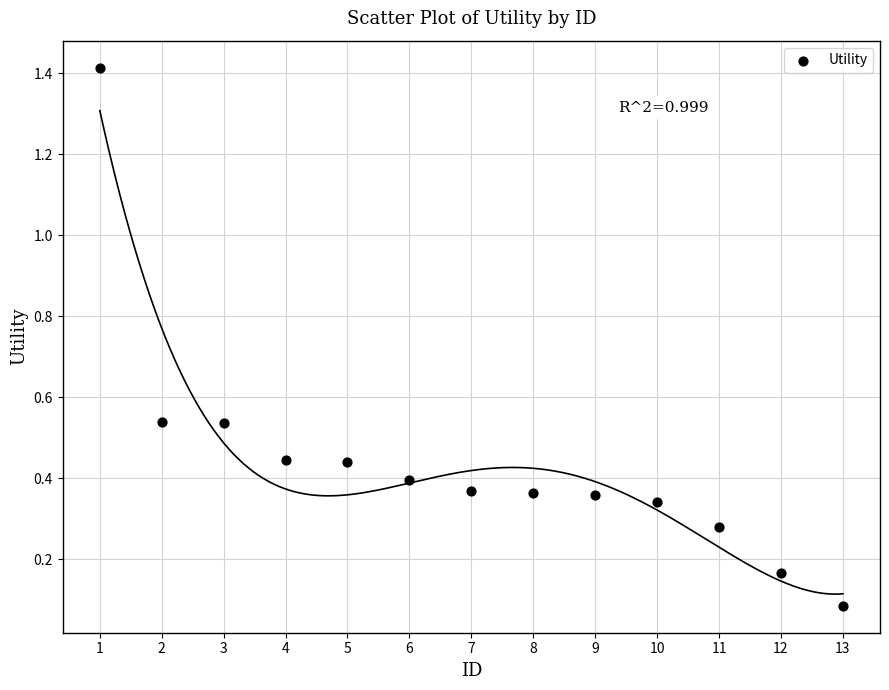

What is the range of Y values (max minus min)?

1.3